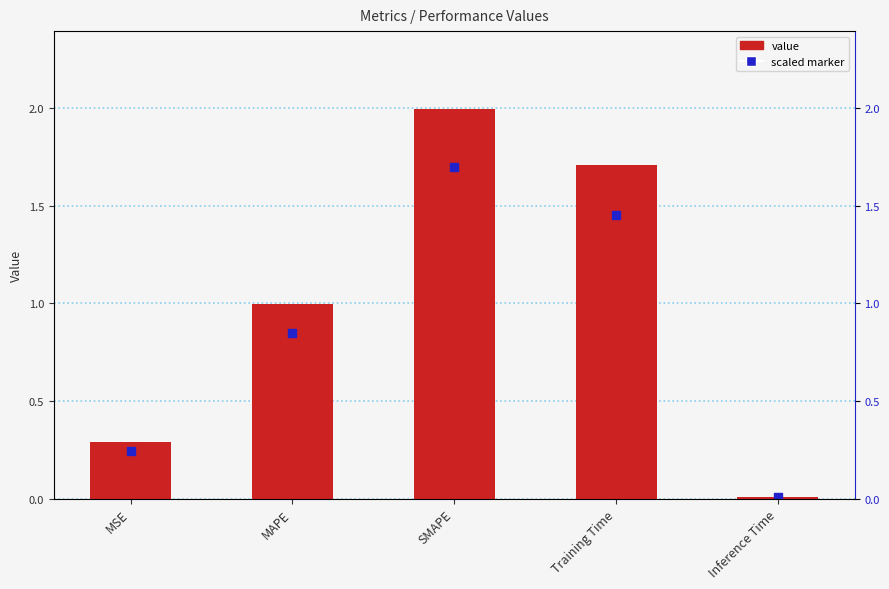

What is the total value across all series at SMAPE?

3.7